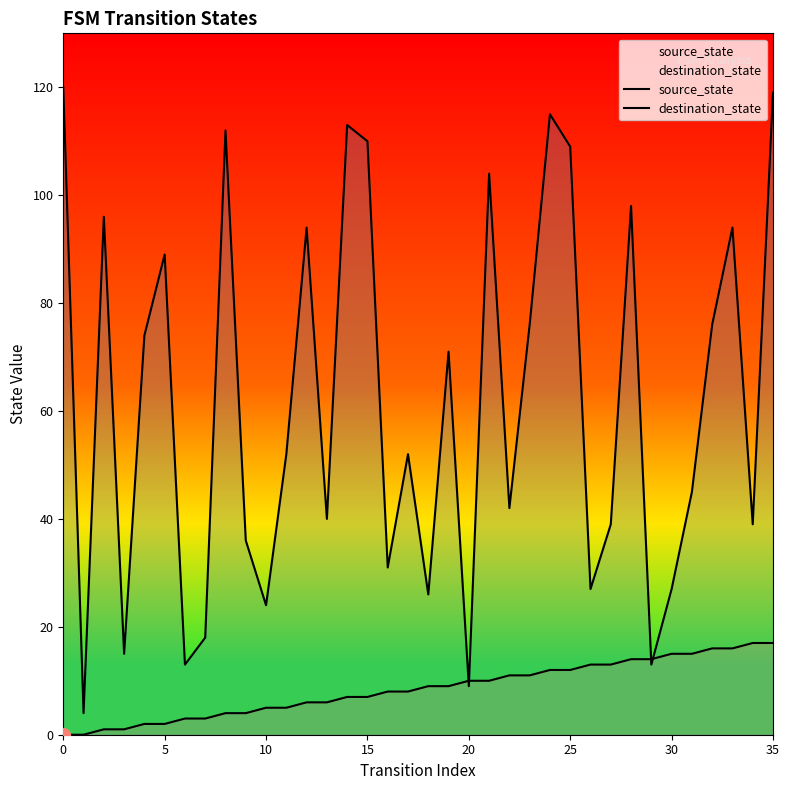

Is it true that source_state equals 22 at 29?

False